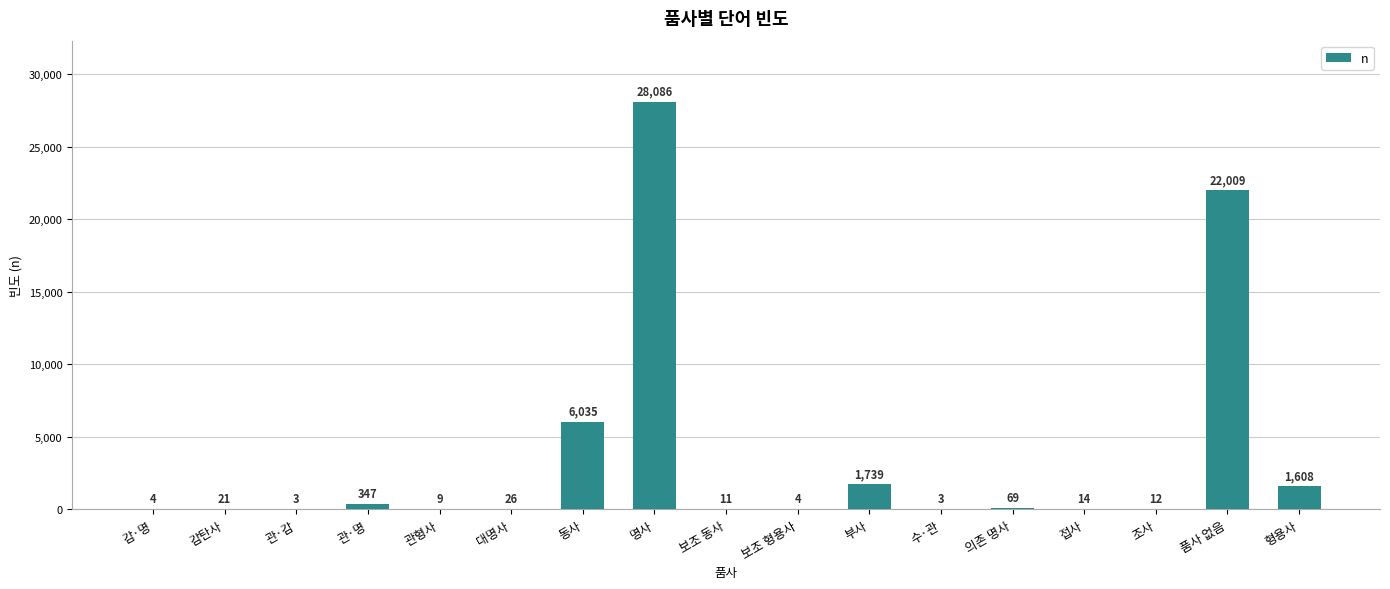

Which label corresponds to the largest value in the chart?

명사